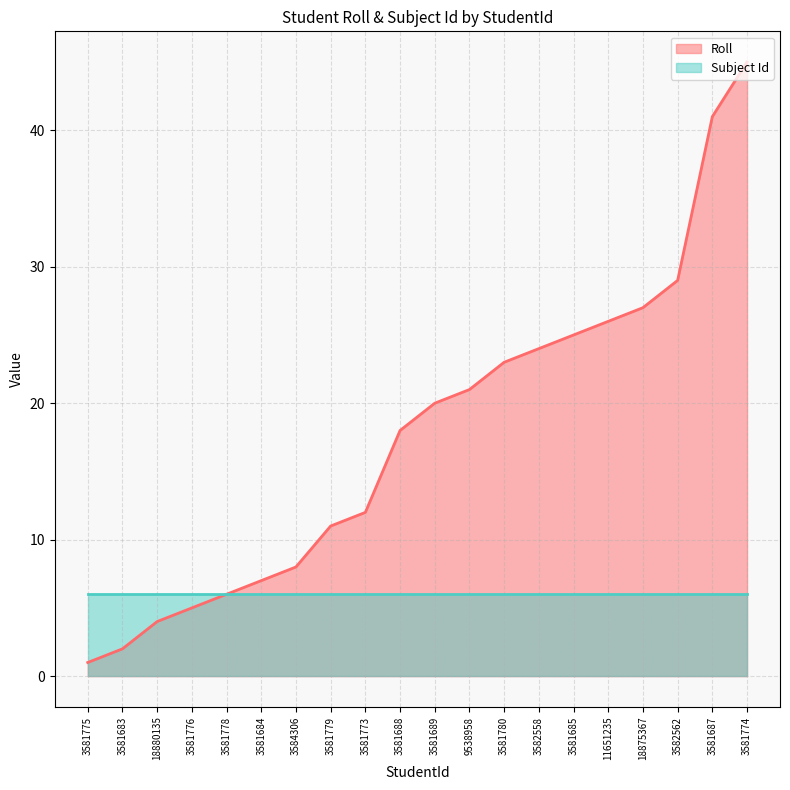

Reading left to right, what are all the values shown in this chart?

1	2	4	5	6	7	8	11	12	18	20	21	23	24	25	26	27	29	41	45